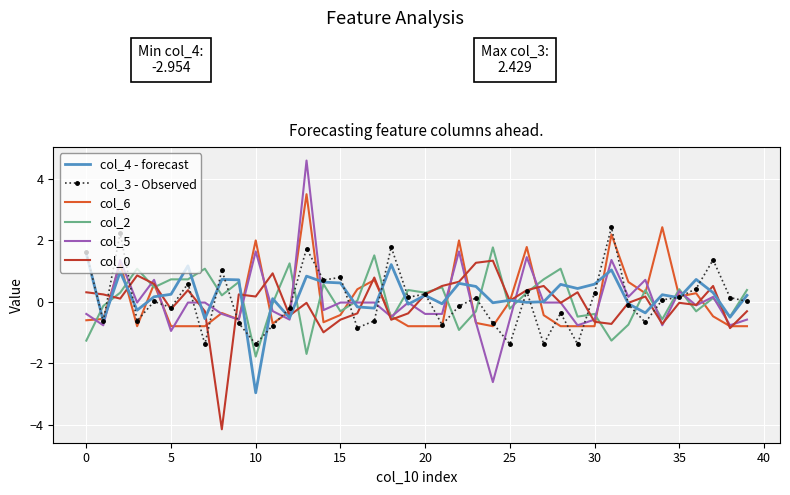

Which series has the widest spread of values?

col_5